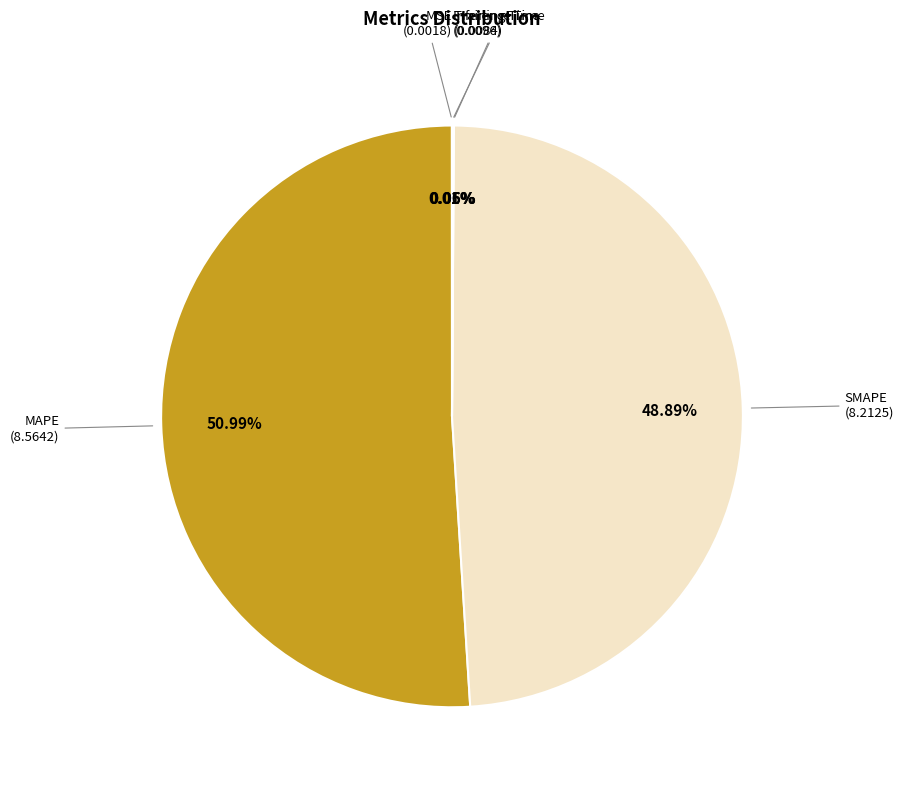

Is there a majority slice in this chart?

Yes